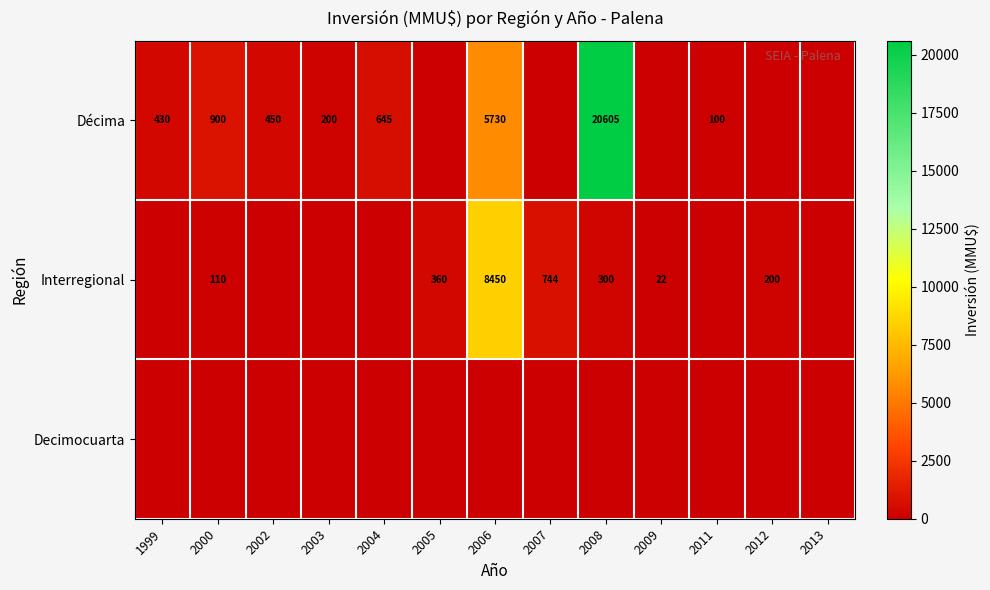

What is the difference between the Interregional values at 2005 and 2007?

384